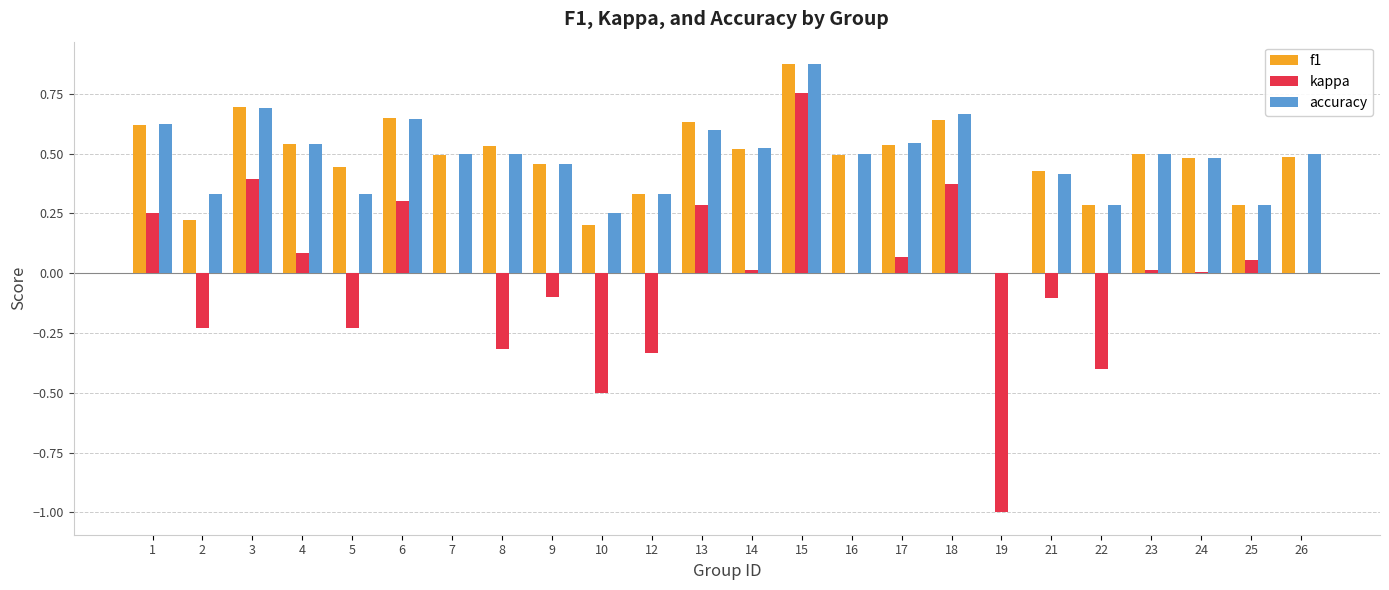

Count the accuracy values in the range 0 to 1.

24